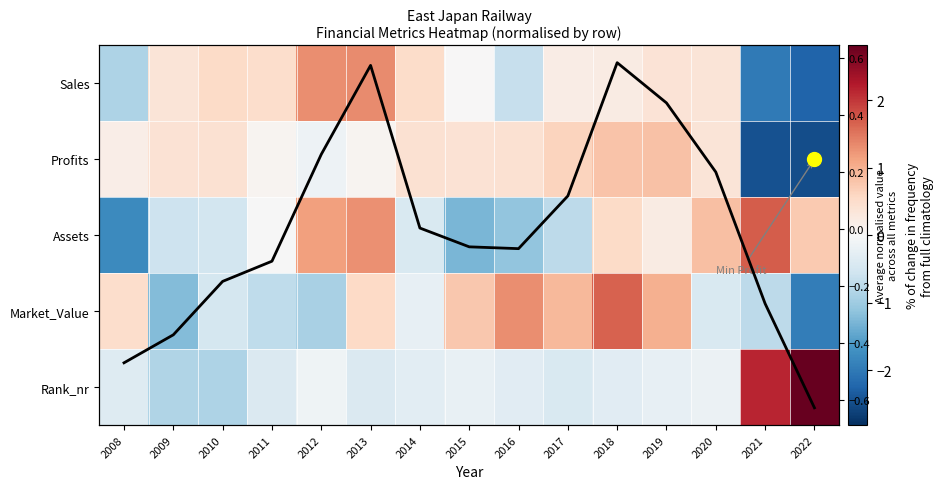

Is it true that Average norm. value equals 0.6 at 2013?

True